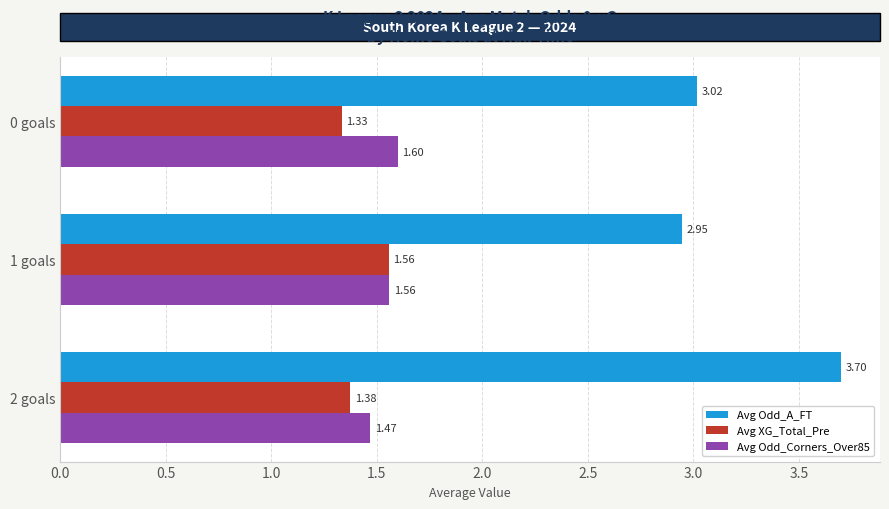

Rank the series by their maximum value, from highest to lowest.

Avg Odd_A_FT, Avg Odd_Corners_Over85, Avg XG_Total_Pre